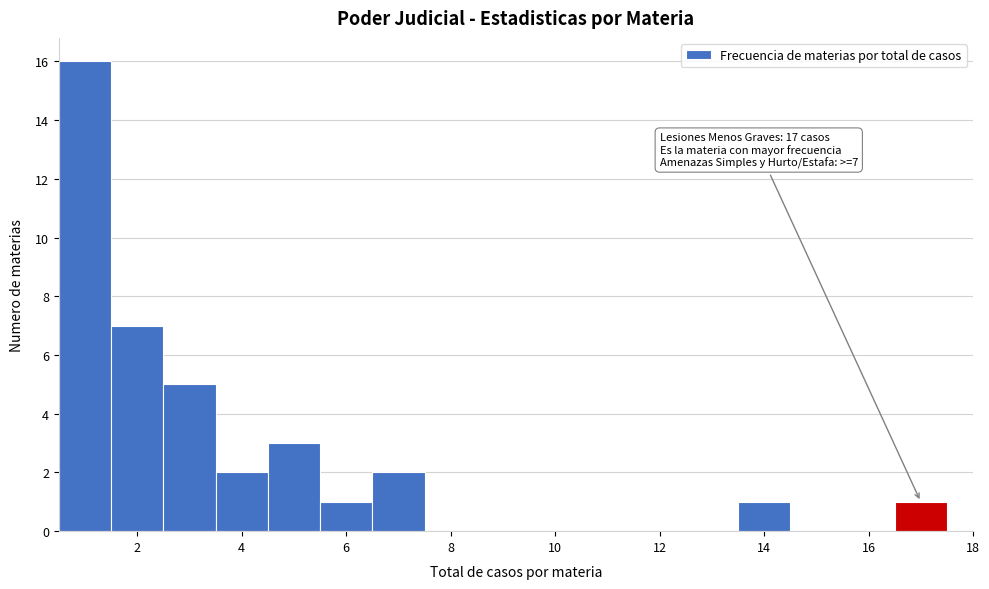

Which range on the x-axis has the tallest bar?

0.5 to 1.5